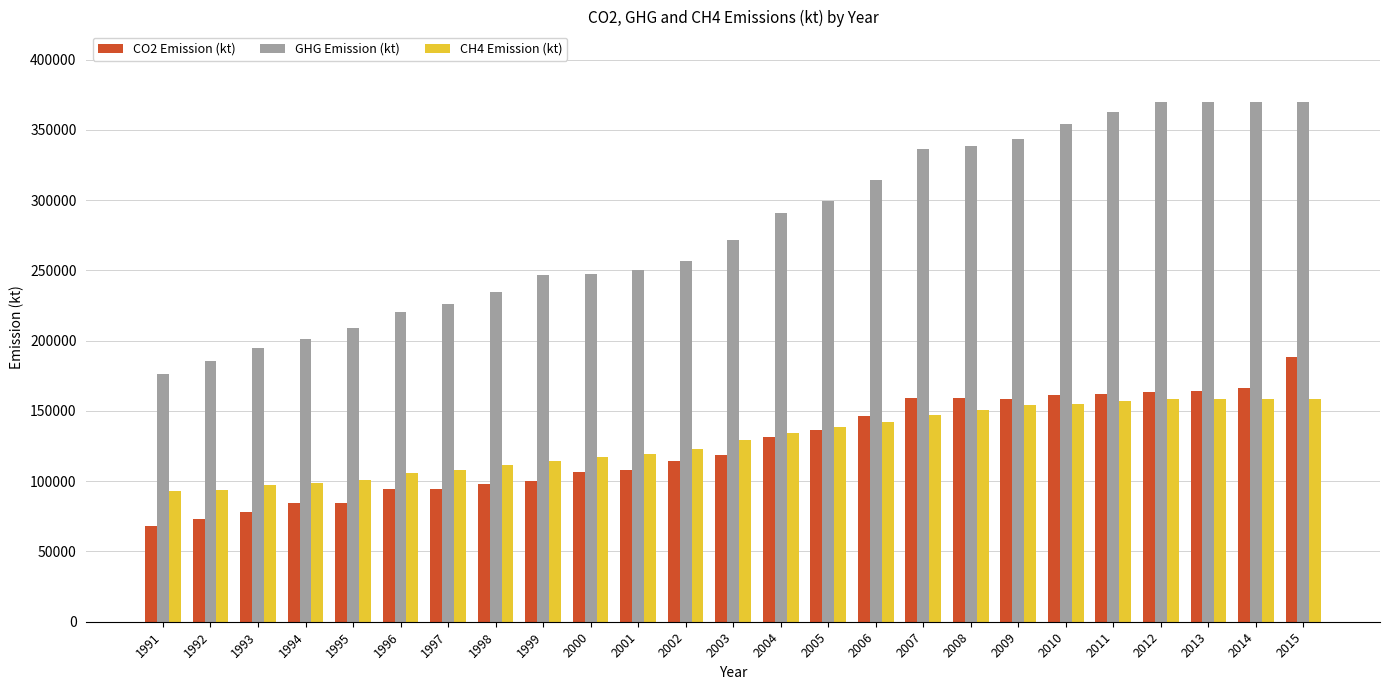

Which series has the largest range (max minus min)?

GHG Emission (kt)